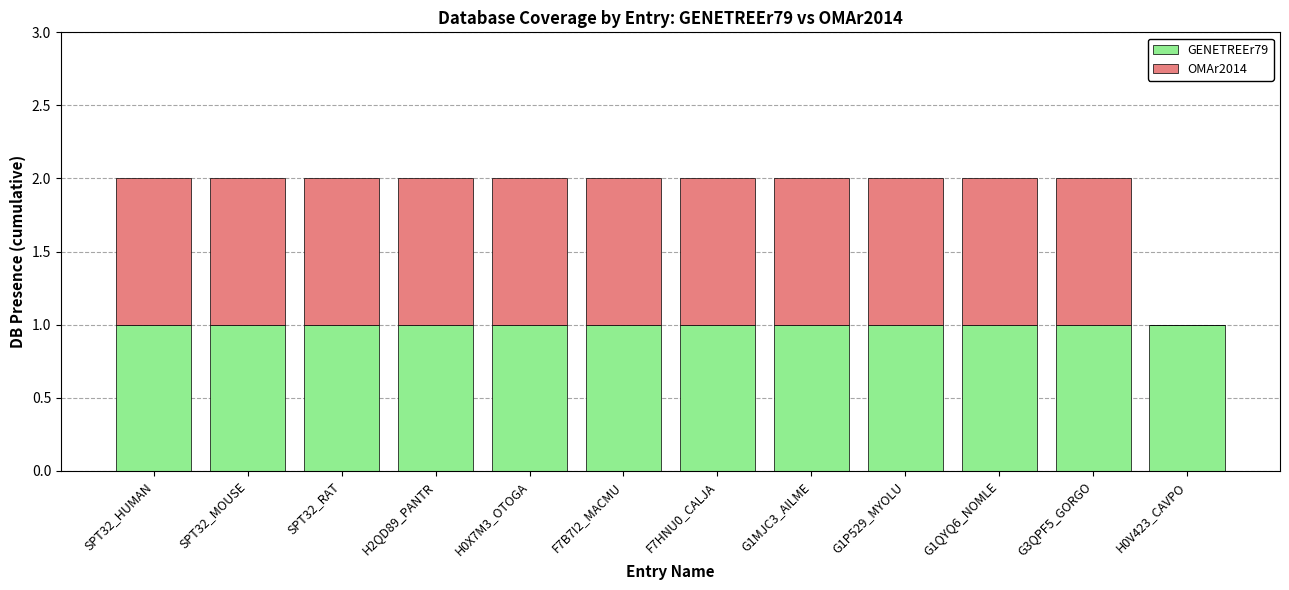

Reading left to right, list the values for the GENETREEr79 series.

SPT32_HUMAN=1	SPT32_MOUSE=1	SPT32_RAT=1	H2QD89_PANTR=1	H0X7M3_OTOGA=1	F7B7I2_MACMU=1	F7HNU0_CALJA=1	G1MJC3_AILME=1	G1P529_MYOLU=1	G1QYQ6_NOMLE=1	G3QPF5_GORGO=1	H0V423_CAVPO=1